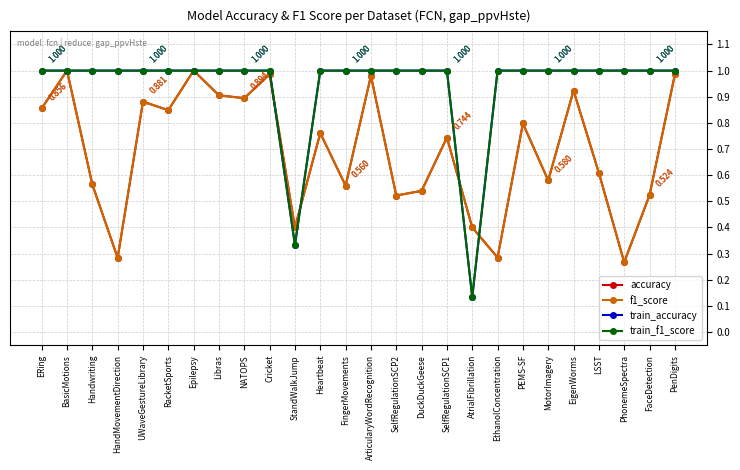

Is the value of train_accuracy at Libras greater than the value of f1_score at AtrialFibrillation?

Yes